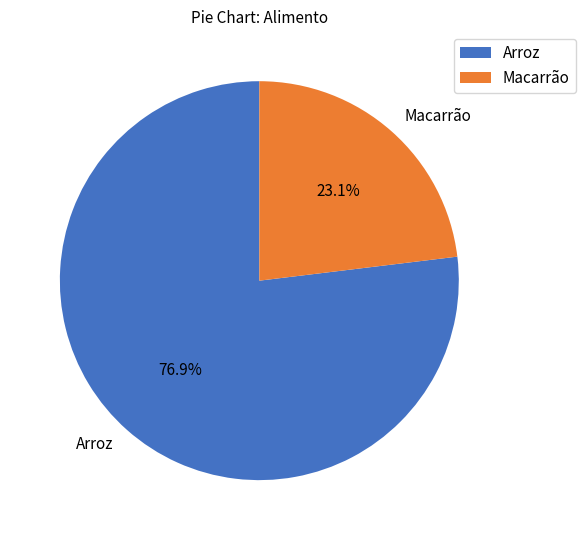

Which category has the smallest portion of the pie?

Macarrão